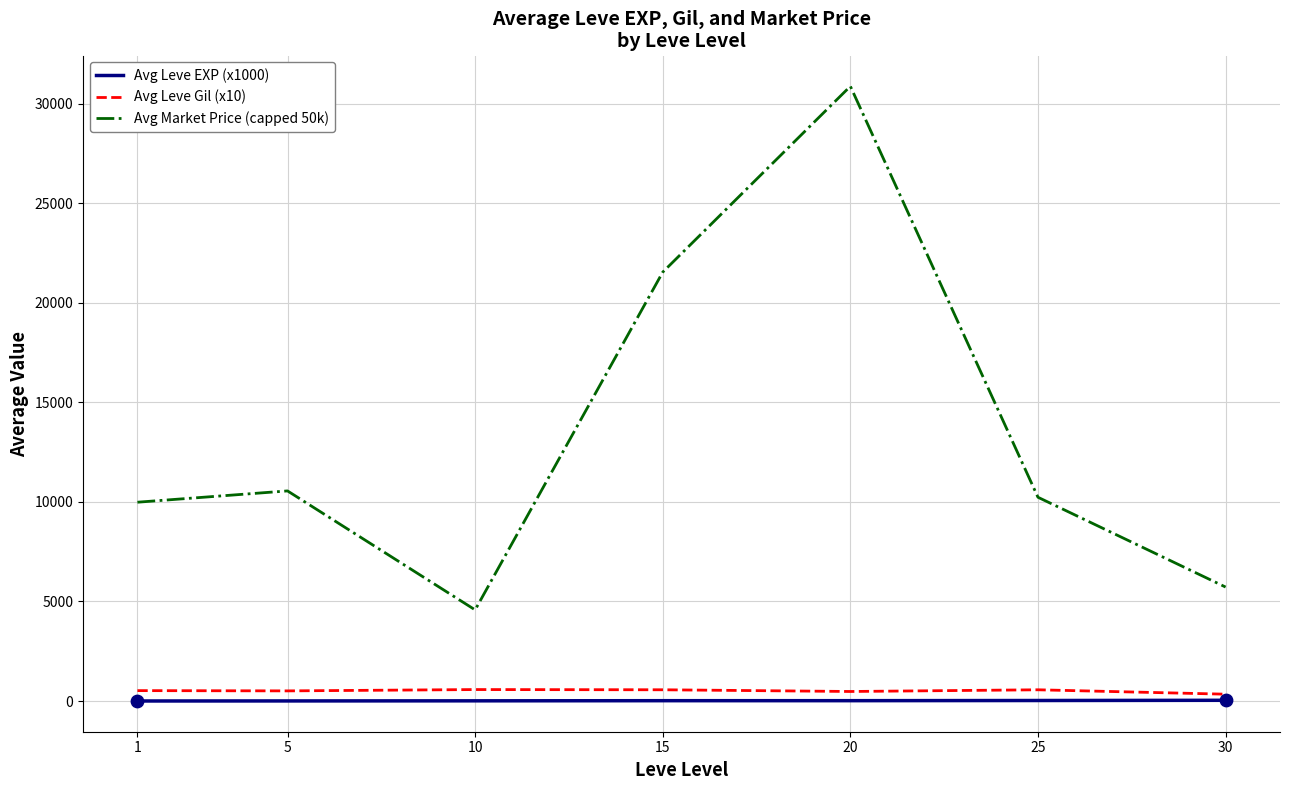

At how many categories does at least one series exceed 30177?

1